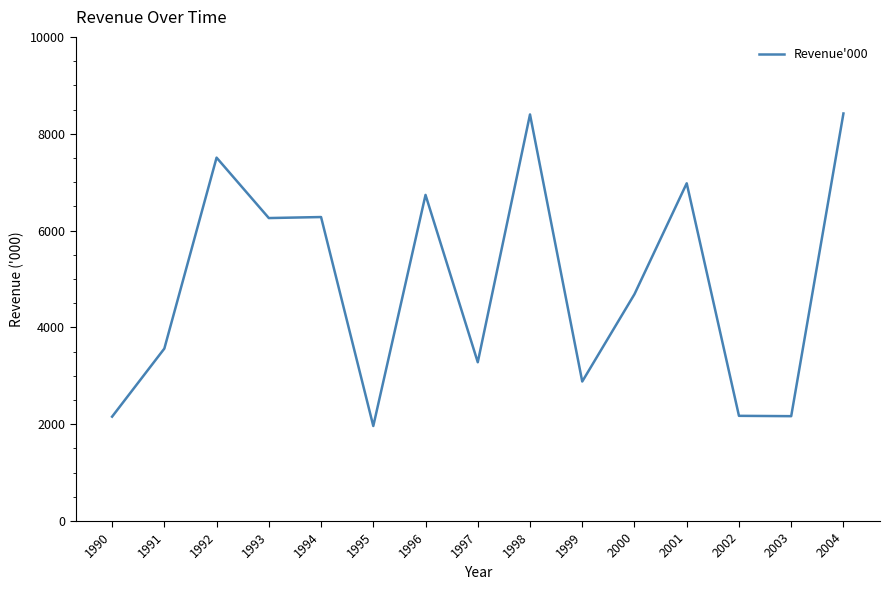

What is the greatest value displayed?

8418